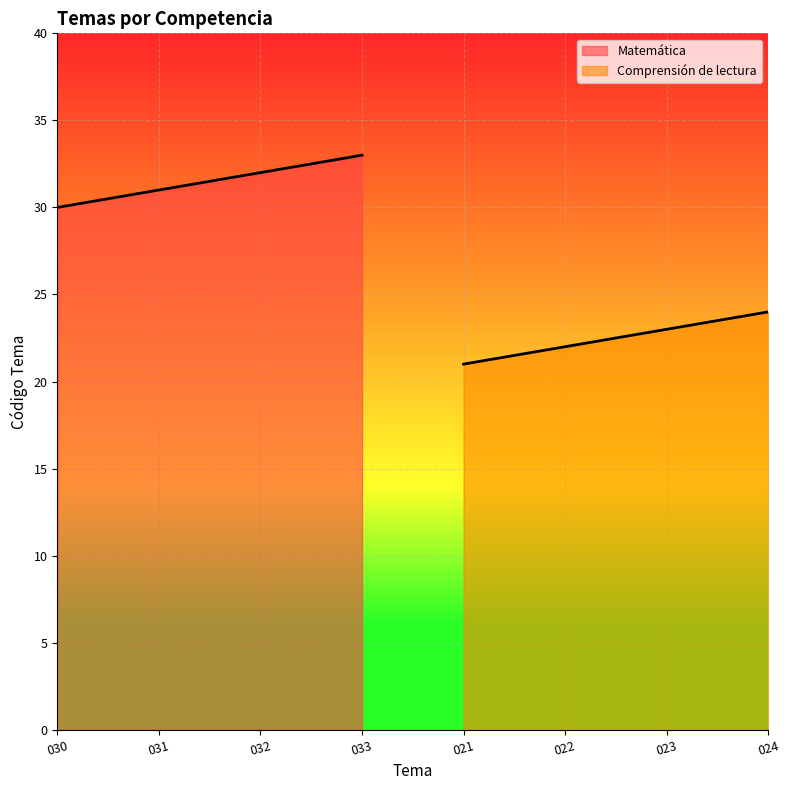

Is it true that Comprensión de lectura equals 38 at 023?

False